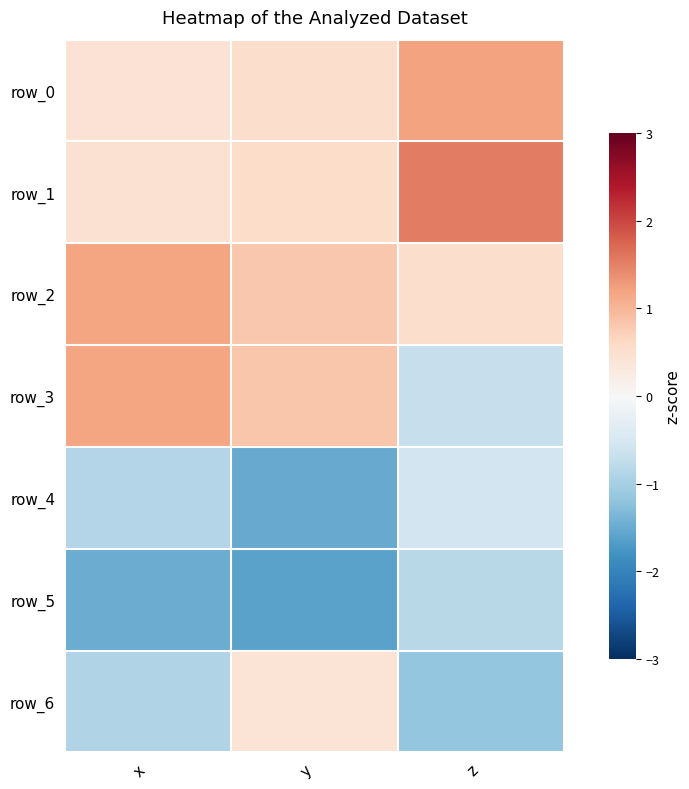

At how many categories does at least one series exceed 0?

3